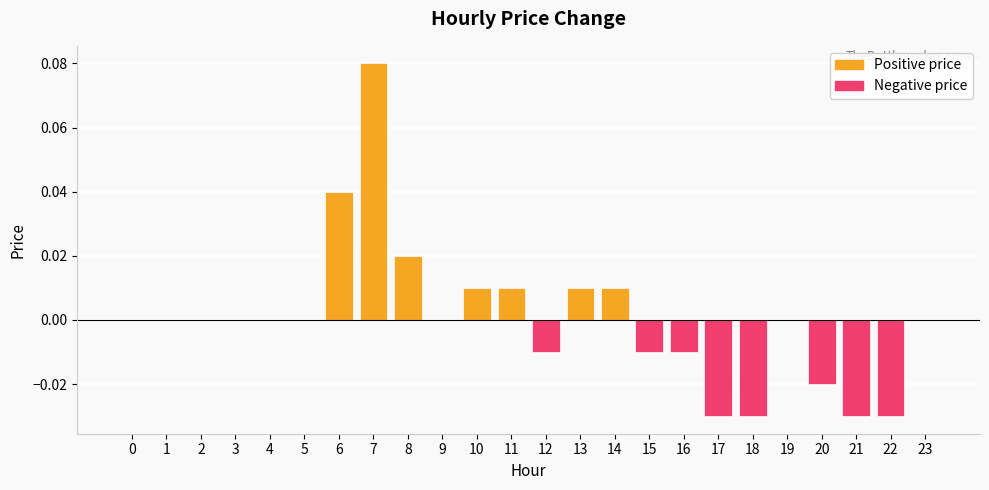

At which category does the chart reach its peak across all series?

7